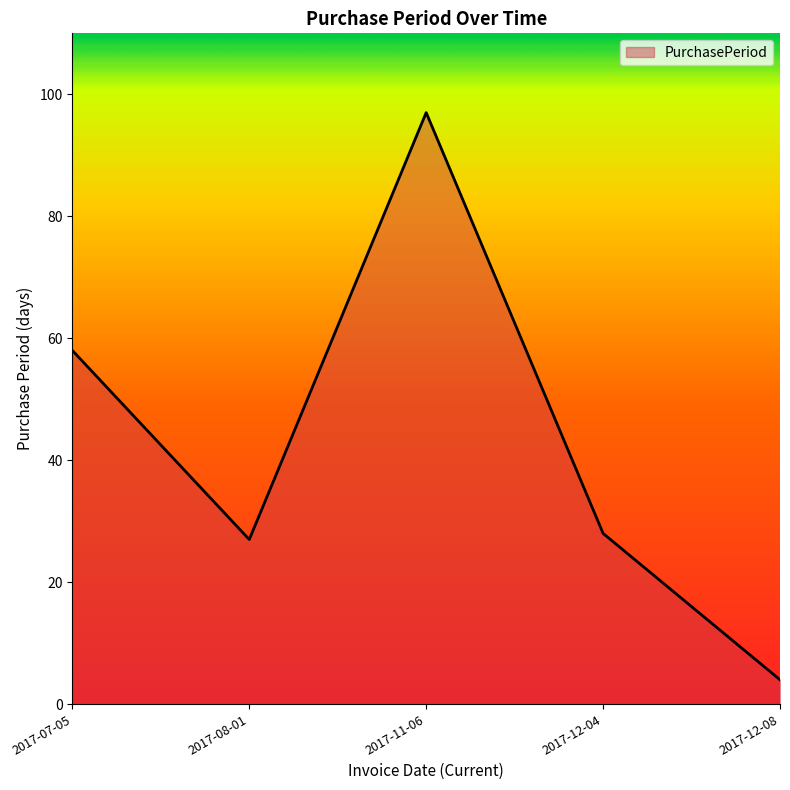

What position from the left is 2017-12-08?

5